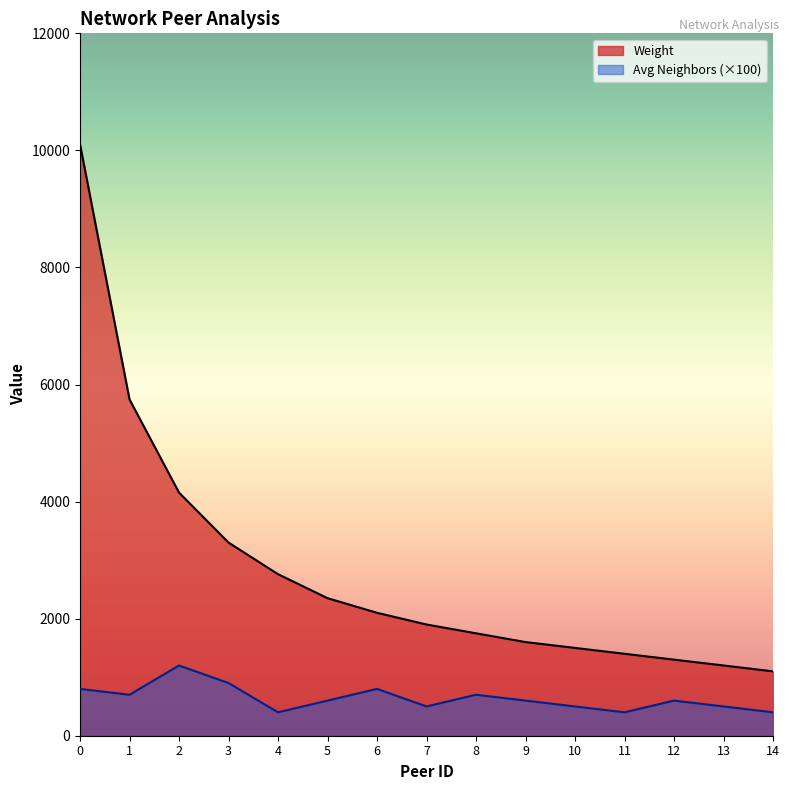

Reading left to right, what are all the values shown in this chart?

Weight: 10104	5745	4154	3300	2760	2350	2100	1900	1750	1600	1500	1400	1300	1200	1100
Avg Neighbors: 800	700	1200	900	400	600	800	500	700	600	500	400	600	500	400